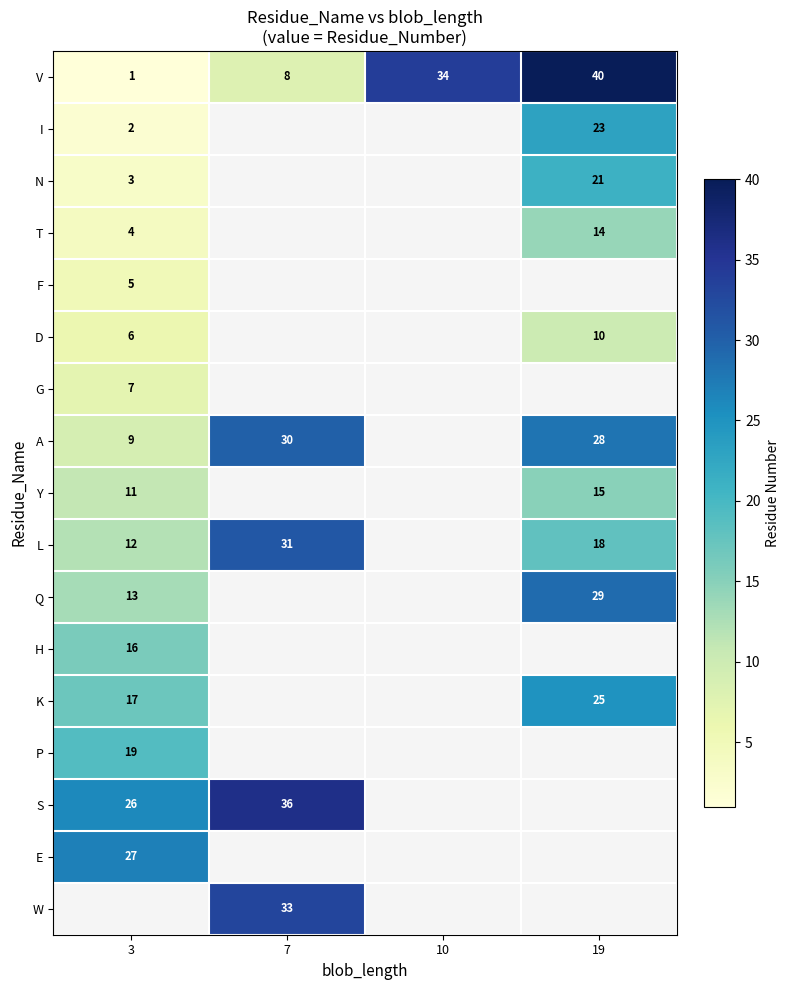

The value of S at 7 is 48. True or false?

False